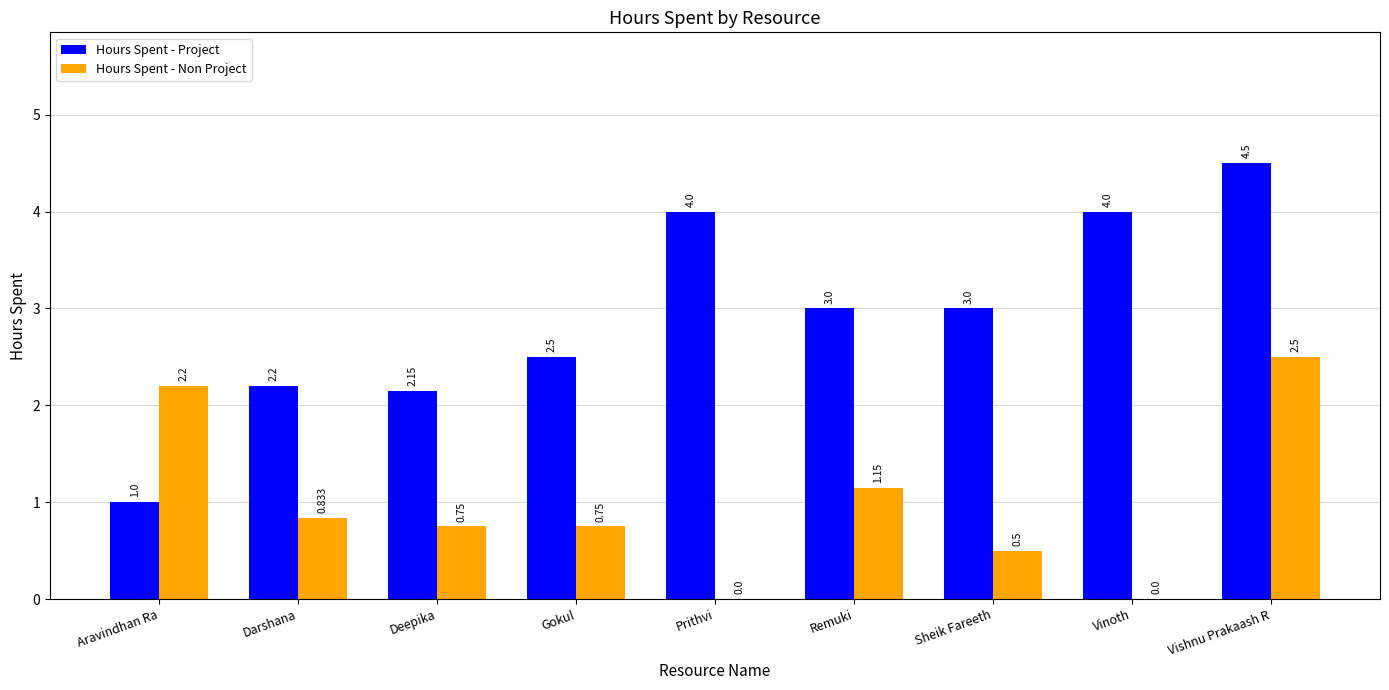

Which category has the highest value in the Hours Spent - Non Project series?

Vishnu Prakaash R